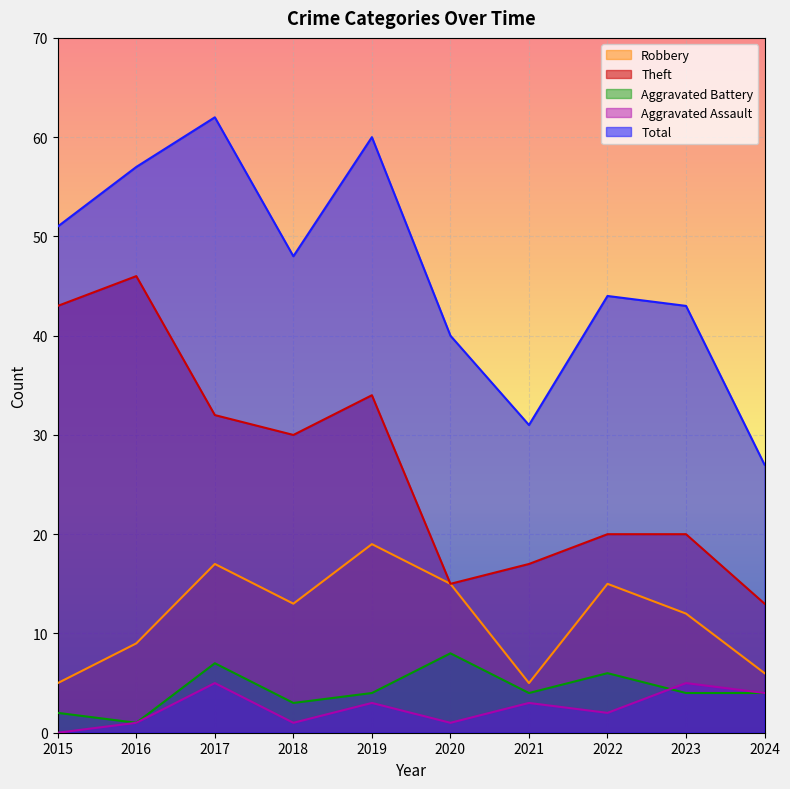

In Theft, how many points are lower than both neighbors (excluding endpoints)?

2